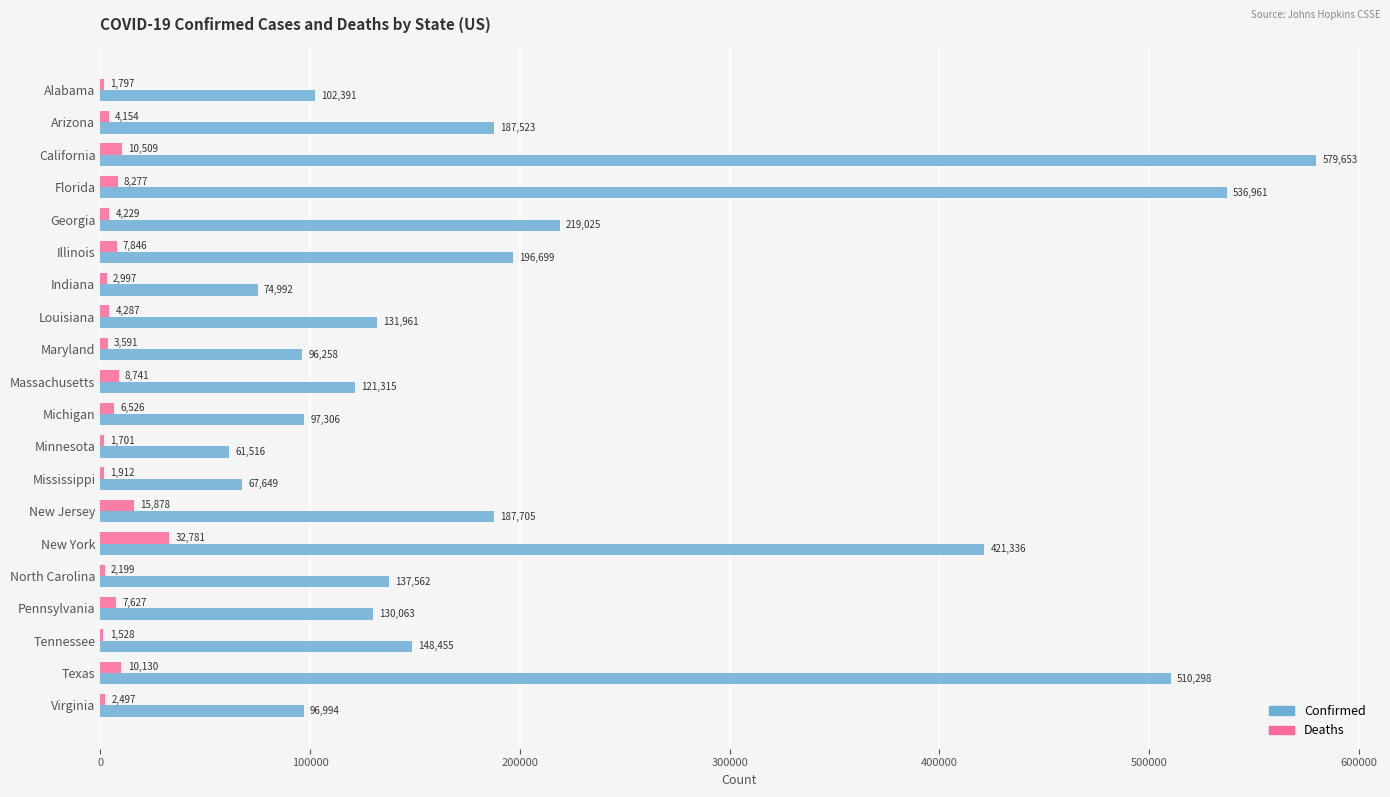

Which series changed the most between North Carolina and Tennessee?

Confirmed